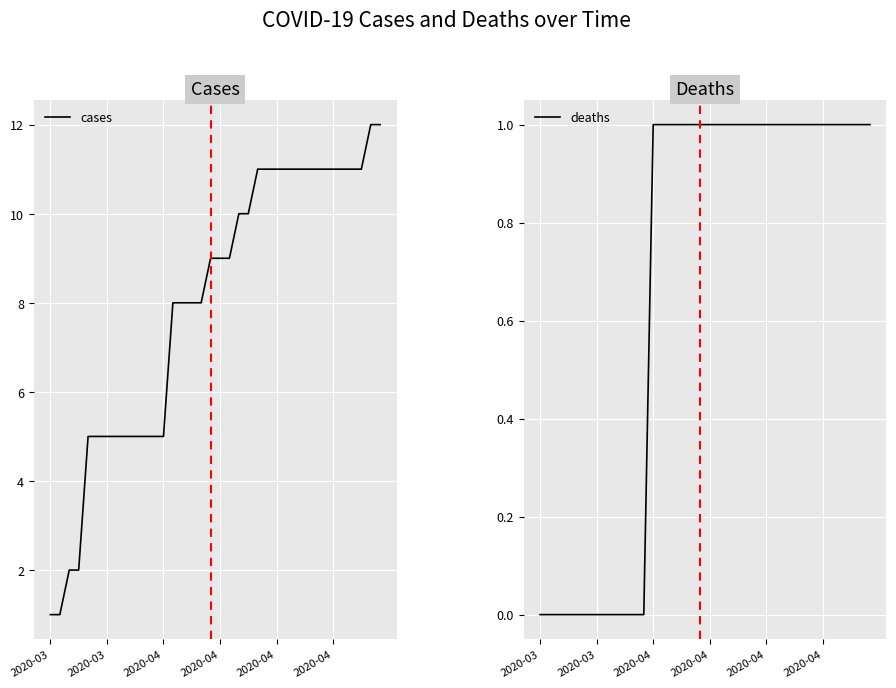

True or false: cases and deaths intersect in this chart.

False